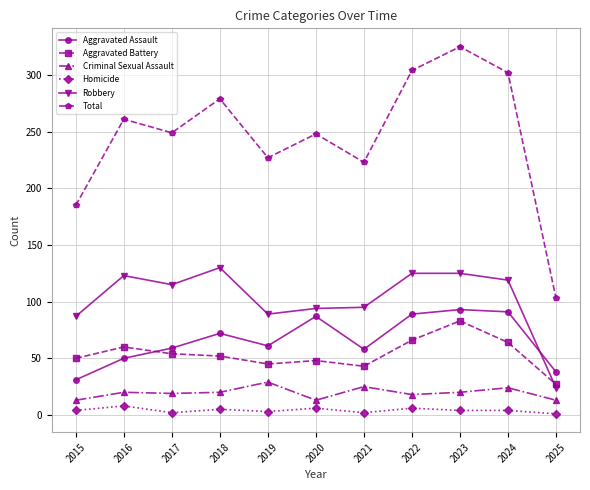

At which category does the chart reach its peak across all series?

2023